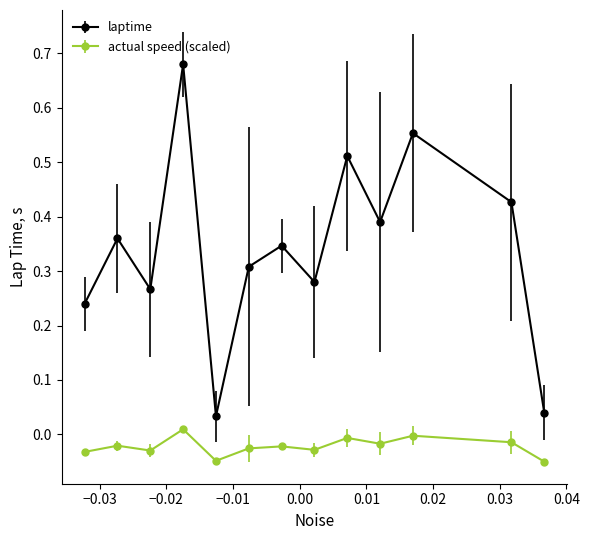

What is the sum of all laptime values?

4.4